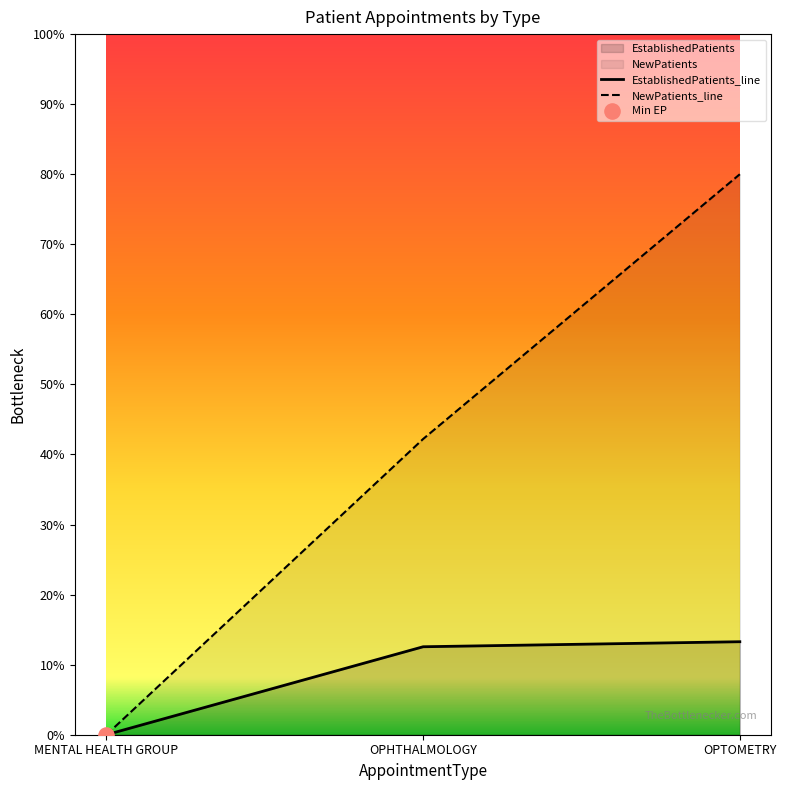

Which series contains the lowest Y value?

EstablishedPatients